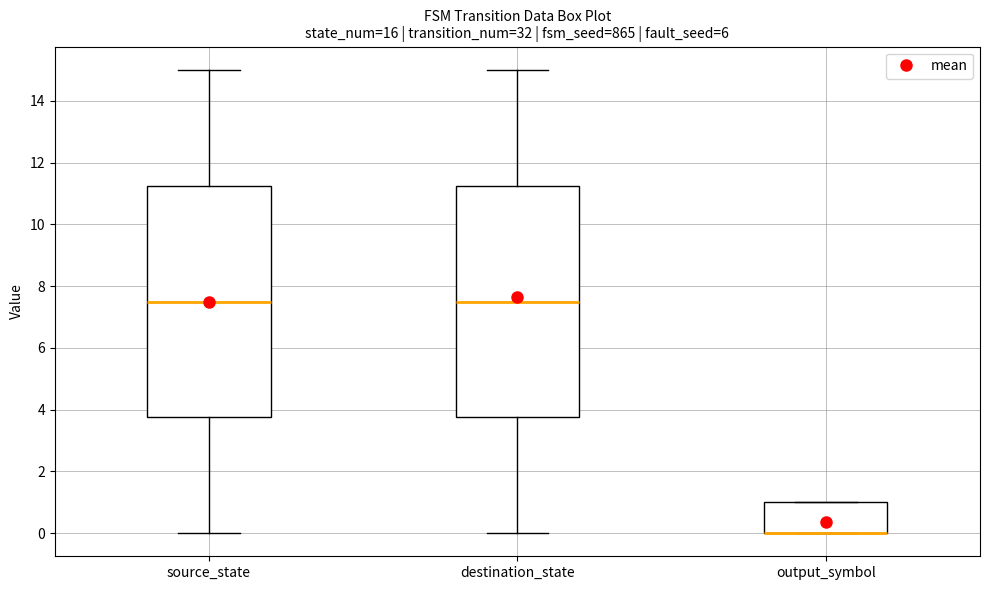

Reading left to right, read every box against the y-axis: the position of its median line, the range the box covers, and the ends of its whiskers. The values are not printed on the chart, so give them approximately, as read against the axis.

source_state: median 7.6, box 3.8 to 11.2, whiskers 0.0 to 15.0
destination_state: median 7.6, box 3.8 to 11.2, whiskers 0.0 to 15.0
output_symbol: median 0.0 (drawn on the box's lower edge), box 0.0 to 1.0, whiskers 0.0 to 1.0